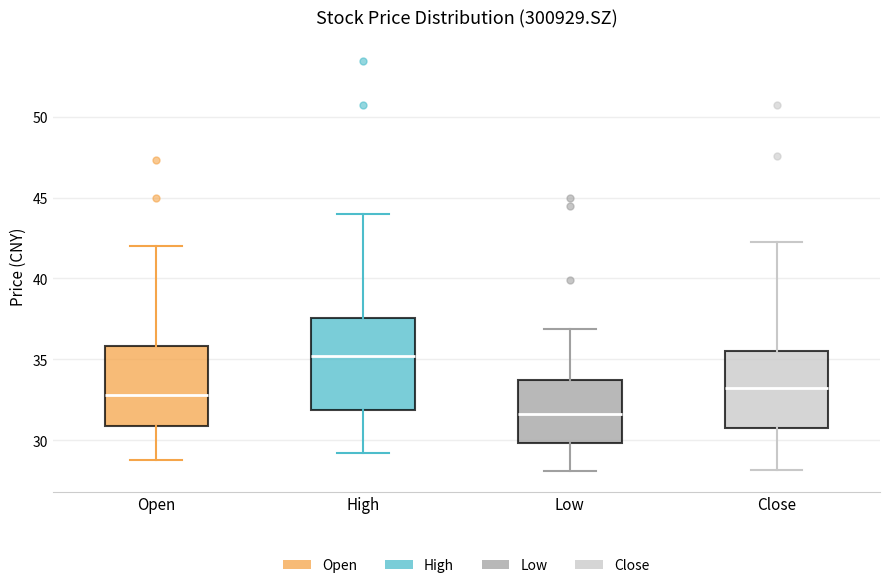

Where is the lower edge of the box for High on the y-axis? The values are not printed on the chart, so give them approximately, as read against the axis.

32.0